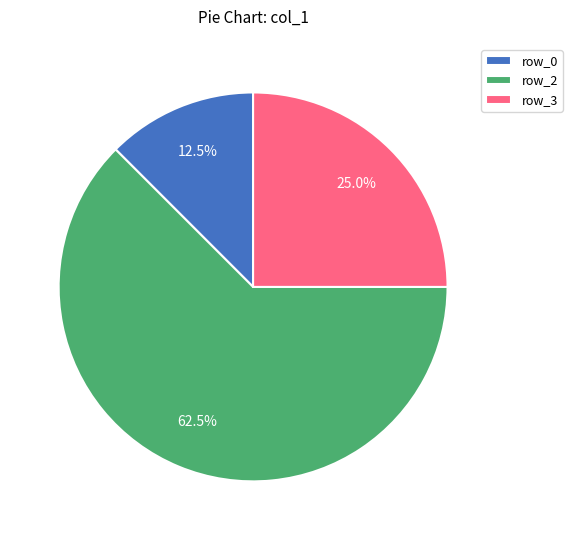

Count the number of slices in the pie.

3